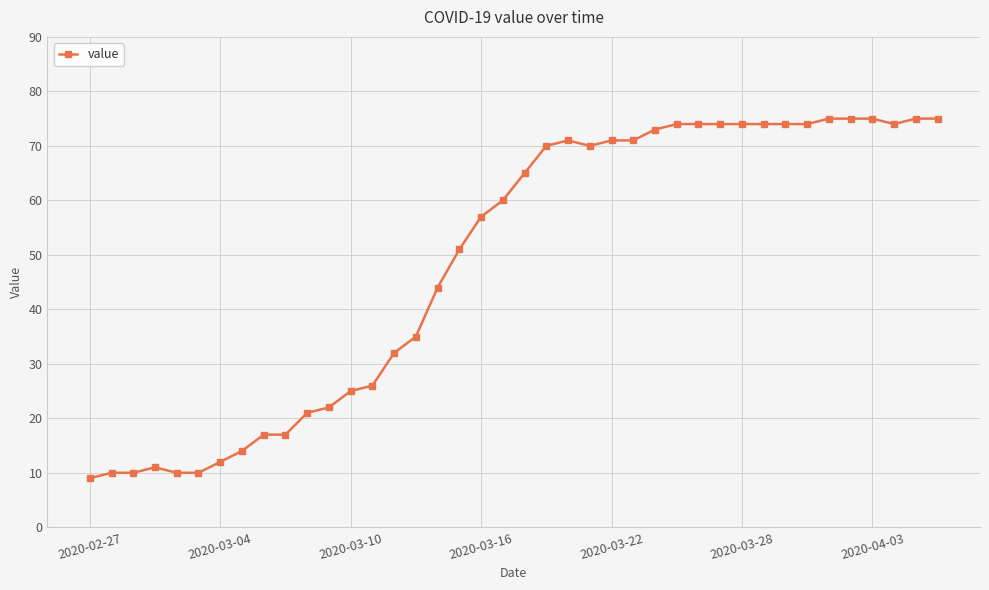

What is the smallest value displayed?

9